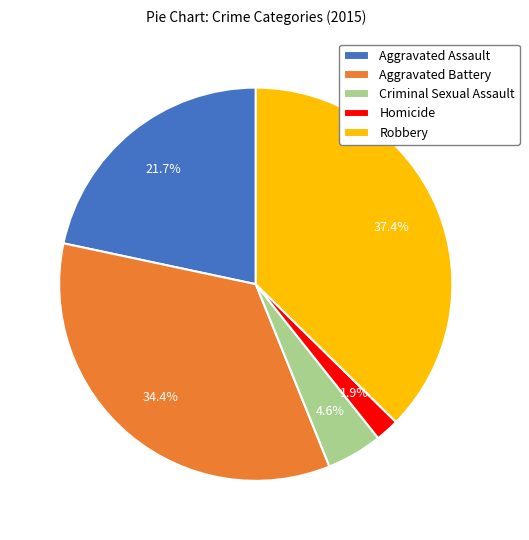

Does Aggravated Battery account for over 50% of the chart?

No